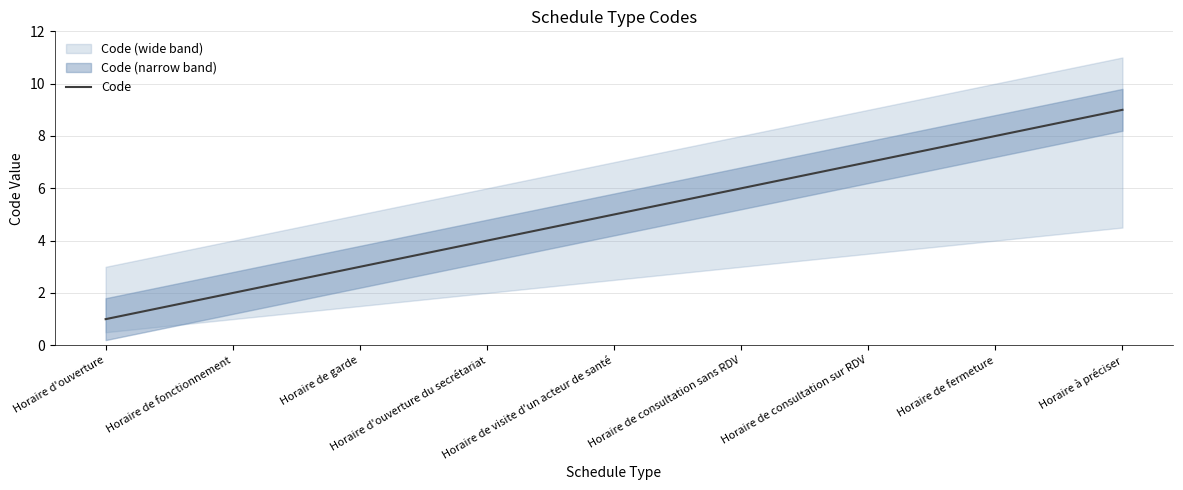

Reading left to right, what are all the values shown in this chart?

Horaire d'ouverture=1	Horaire de fonctionnement=2	Horaire de garde=3	Horaire d'ouverture du secrétariat=4	Horaire de visite d'un acteur de santé=5	Horaire de consultation sans RDV=6	Horaire de consultation sur RDV=7	Horaire de fermeture=8	Horaire à préciser=9